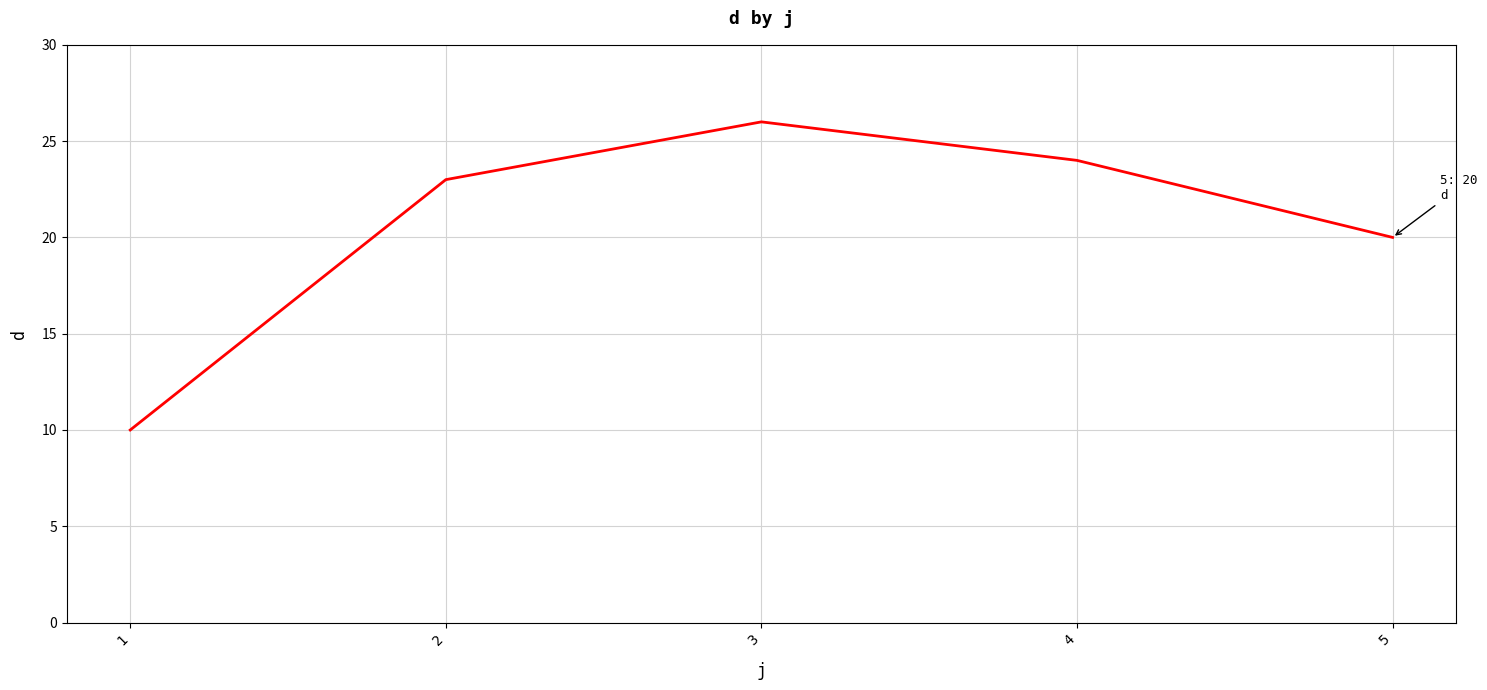

Reading left to right, transcribe all the data shown in this chart.

1=10	2=23	3=26	4=24	5=20